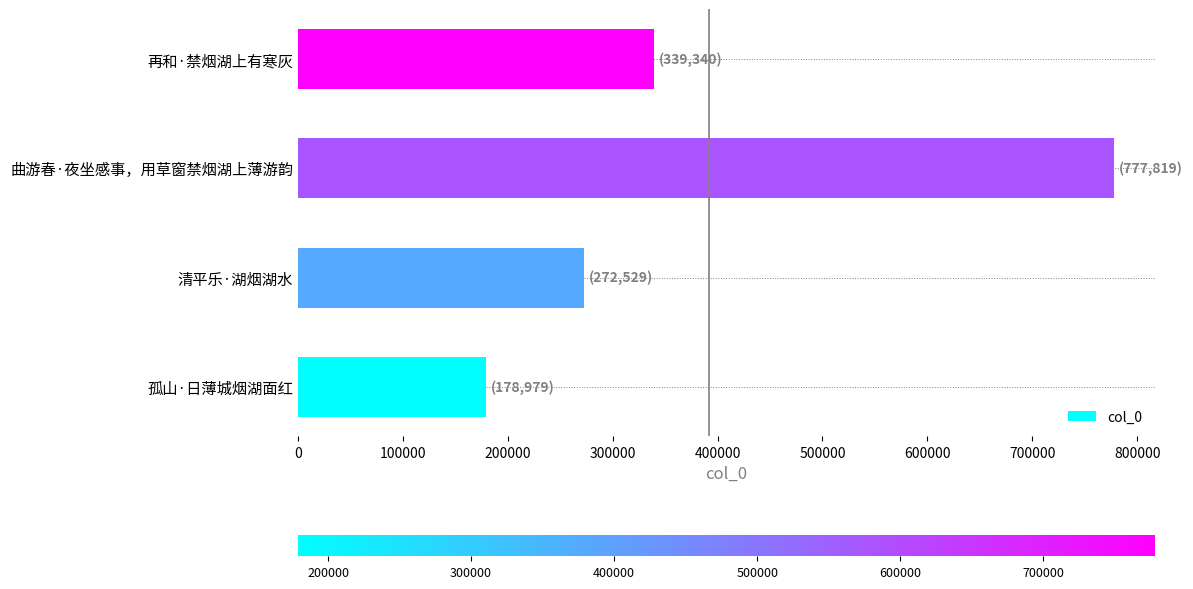

Rank the categories by value from lowest to highest.

孤山·日薄城烟湖面红, 清平乐·湖烟湖水, 再和·禁烟湖上有寒灰, 曲游春·夜坐感事，用草窗禁烟湖上薄游韵